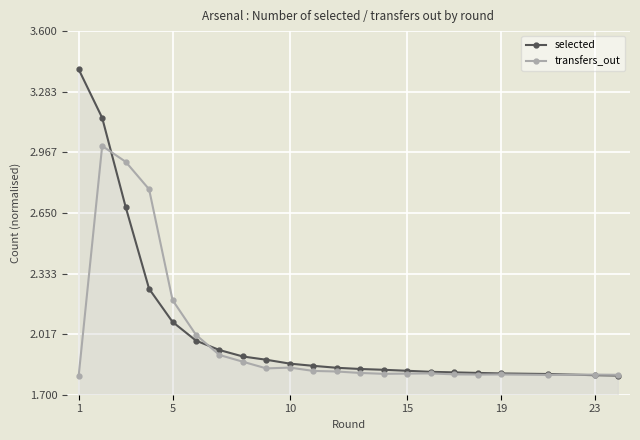

Which series has the largest range (max minus min)?

selected